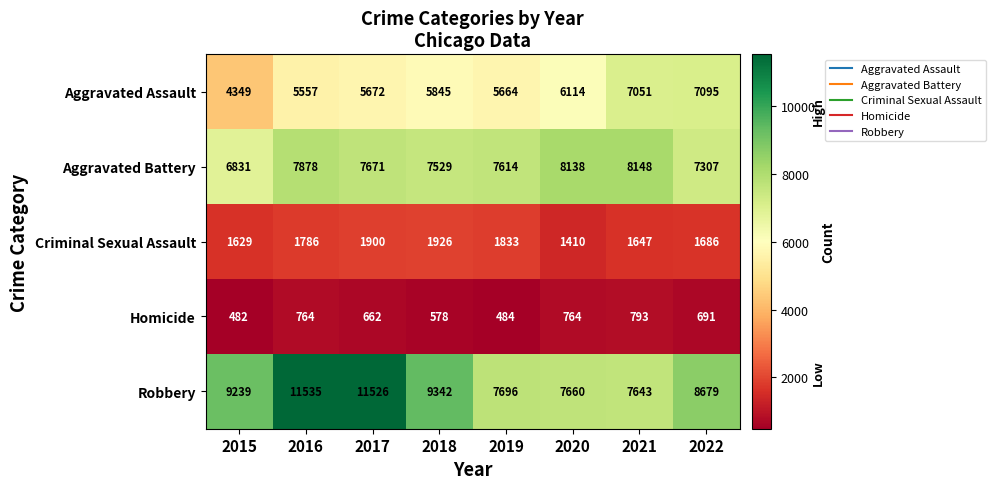

What is the difference between the highest and lowest values at 2020?

7374